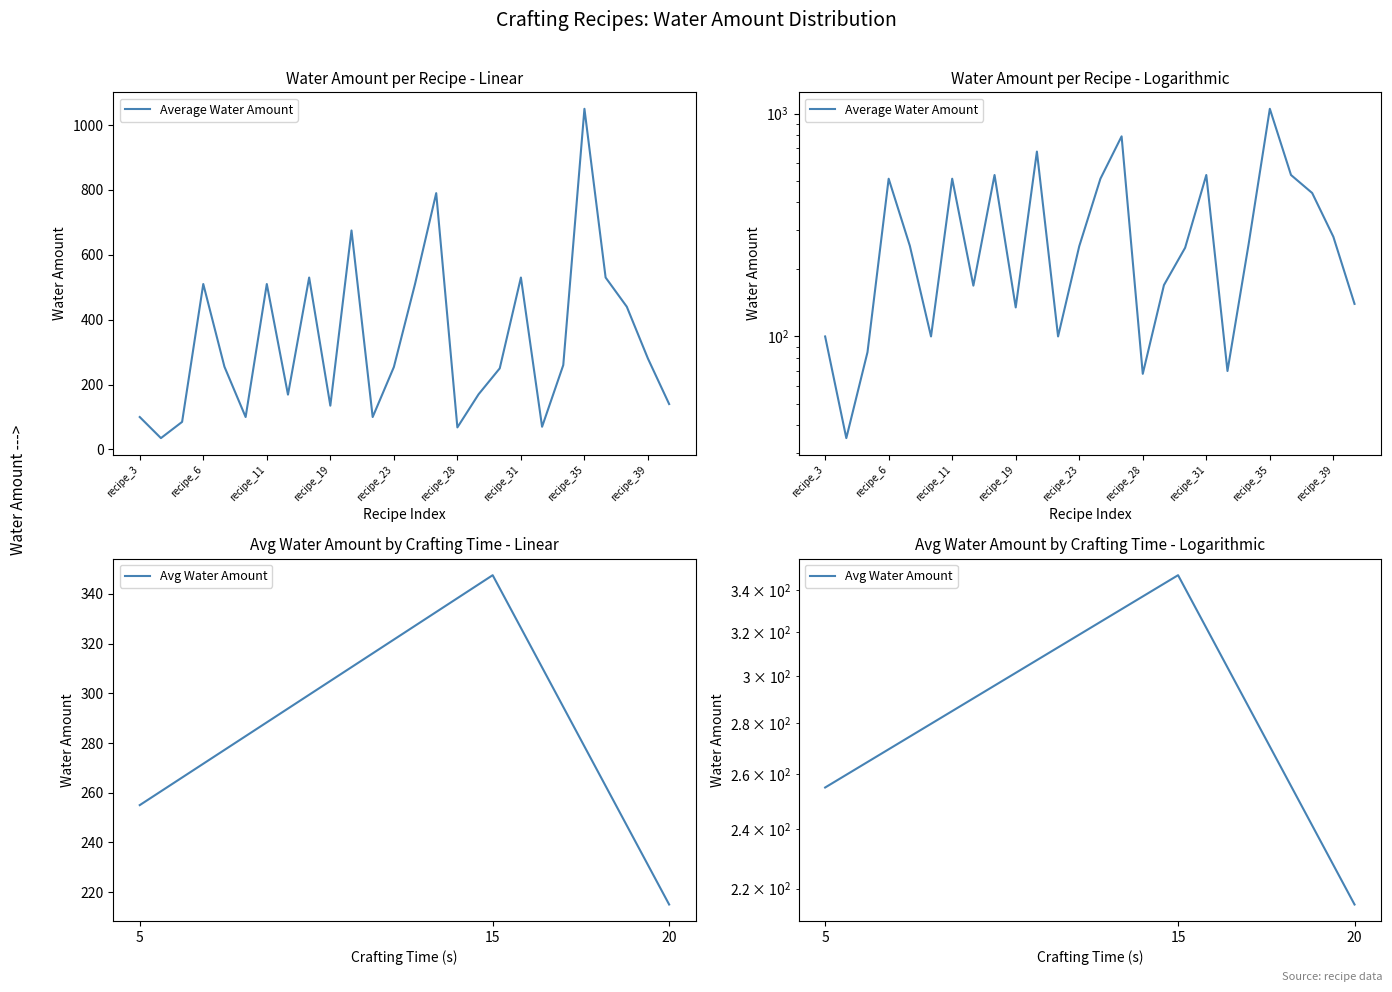

How many lines are shown in the chart?

1